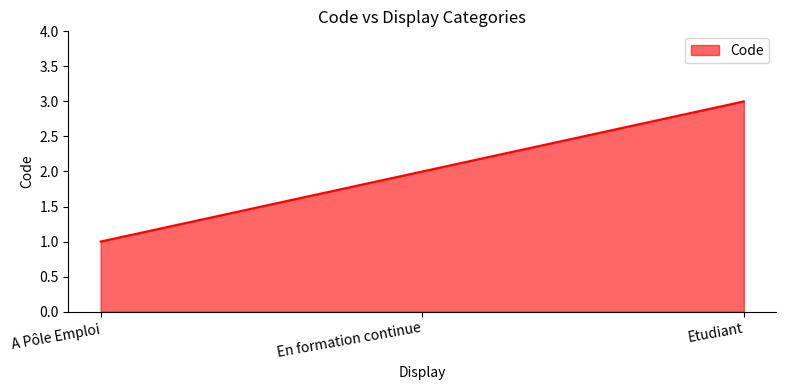

Does the chart have visible grid lines?

No